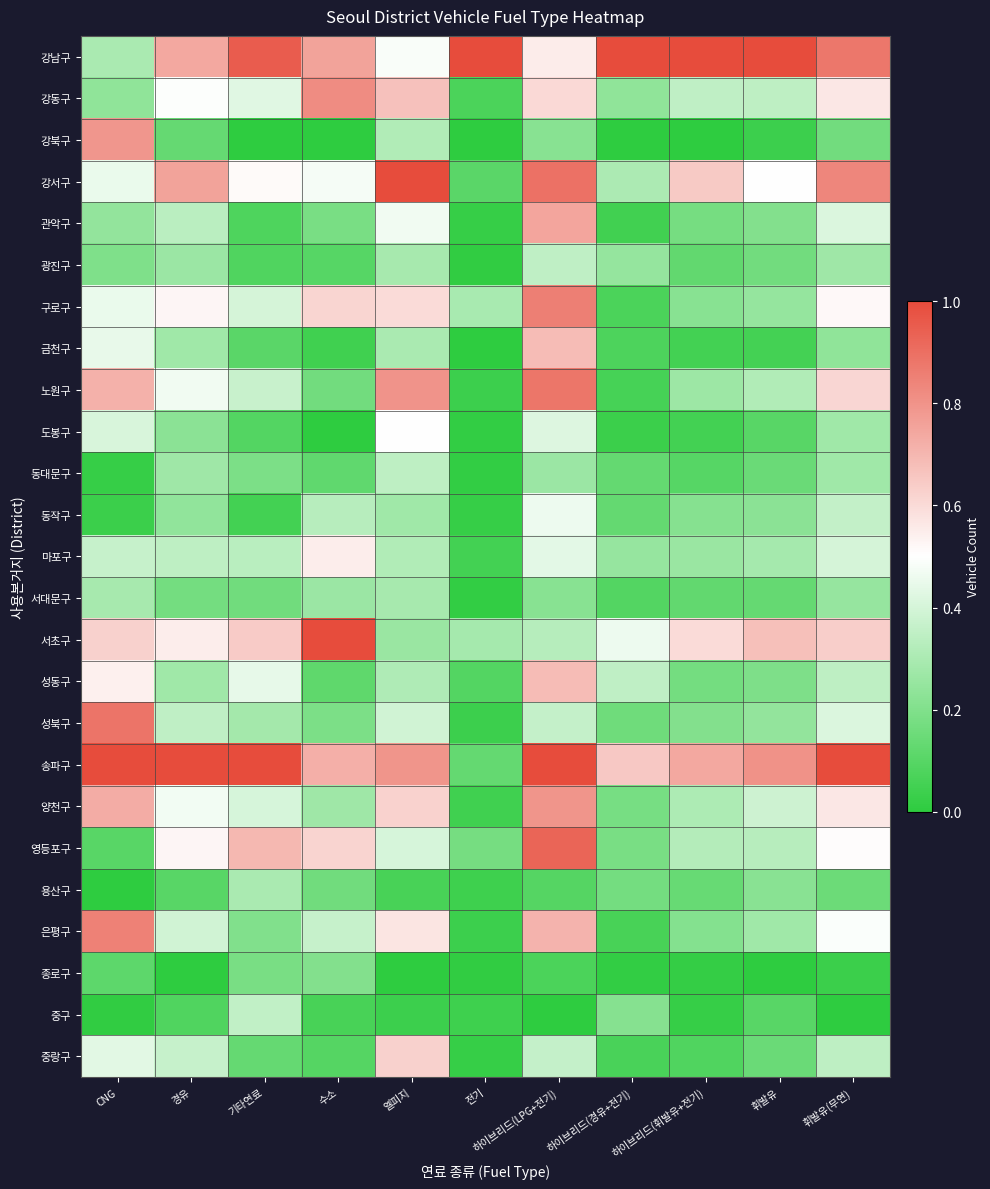

What is the total value across all series at 하이브리드(경유+전기)?

5.2